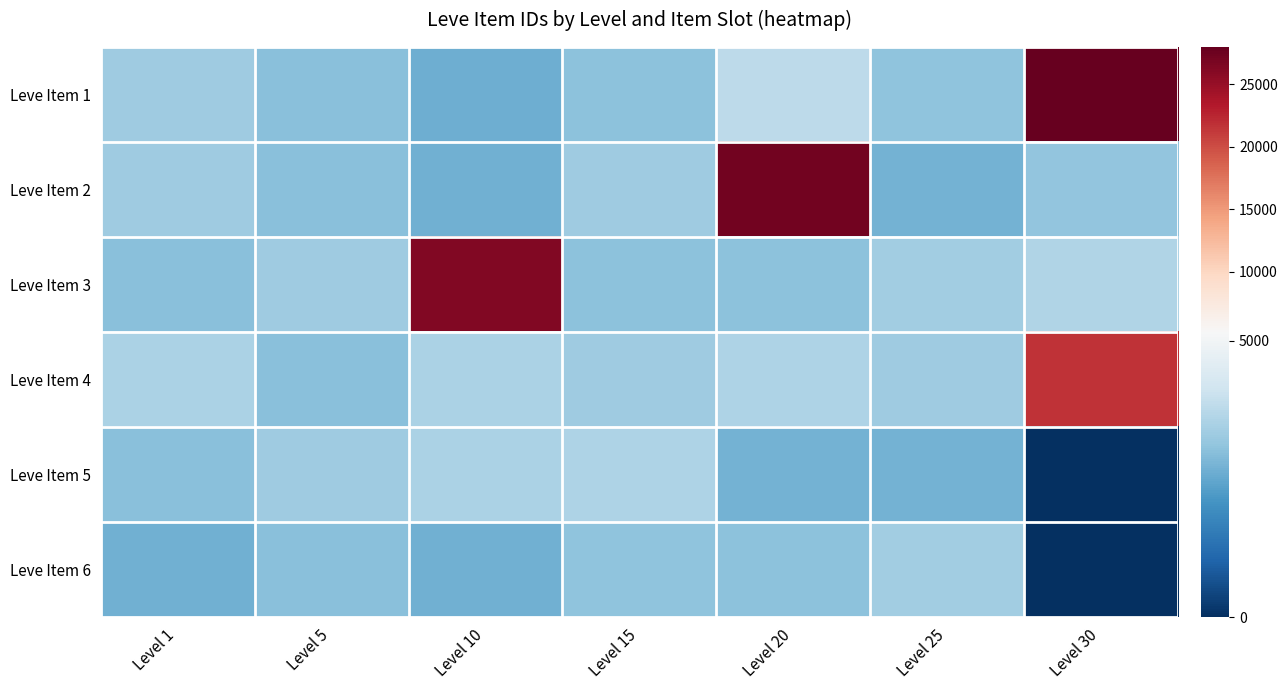

Reading right to left, what are all the values shown in this chart?

Leve Item 1: Level 30=27990	Level 25=3066	Level 20=3800	Level 15=3023	Level 10=2658	Level 5=2999	Level 1=3307
Leve Item 2: Level 30=3106	Level 25=2734	Level 20=27174	Level 15=3341	Level 10=2670	Level 5=3015	Level 1=3309
Leve Item 3: Level 30=3601	Level 25=3349	Level 20=3053	Level 15=3041	Level 10=26304	Level 5=3313	Level 1=2996
Leve Item 4: Level 30=21725	Level 25=3341	Level 20=3568	Level 15=3325	Level 10=3539	Level 5=3001	Level 1=3515
Leve Item 5: Level 30=0	Level 25=2734	Level 20=2700	Level 15=3561	Level 10=3543	Level 5=3316	Level 1=3000
Leve Item 6: Level 30=0	Level 25=3351	Level 20=3052	Level 15=3064	Level 10=2666	Level 5=3008	Level 1=2661